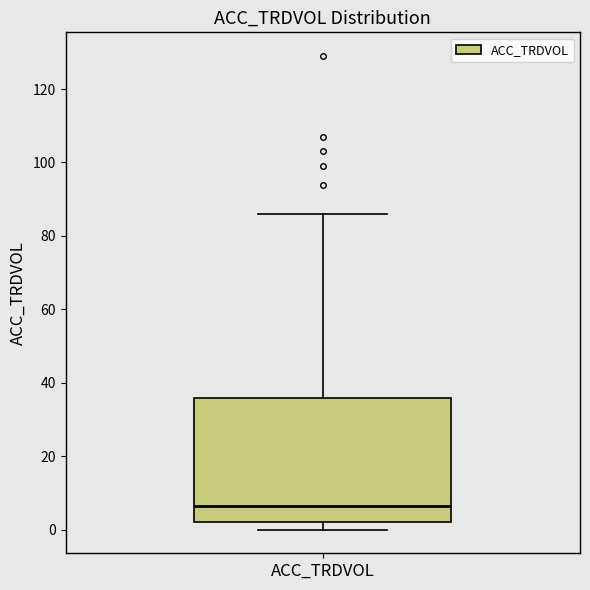

Transcribe this box plot: give where the median line is, the range the box spans, and where the two whiskers end, as read against the y-axis. The values are not printed on the chart, so give them approximately, as read against the axis.

median 6, box 2 to 36, whiskers 0 to 86